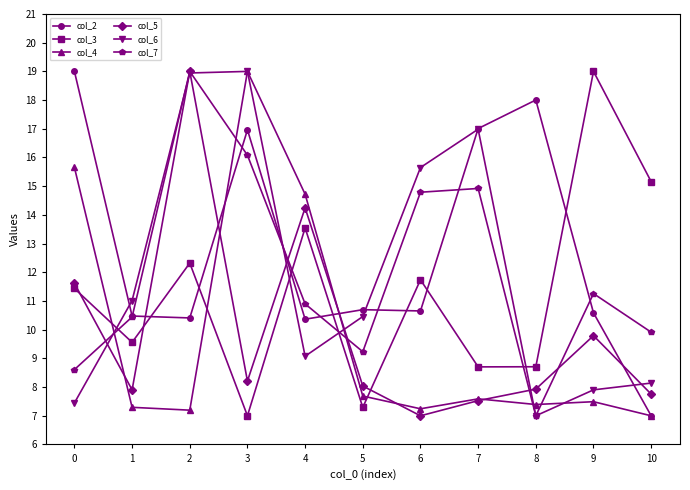

Which series has the largest total across all categories?

col_2